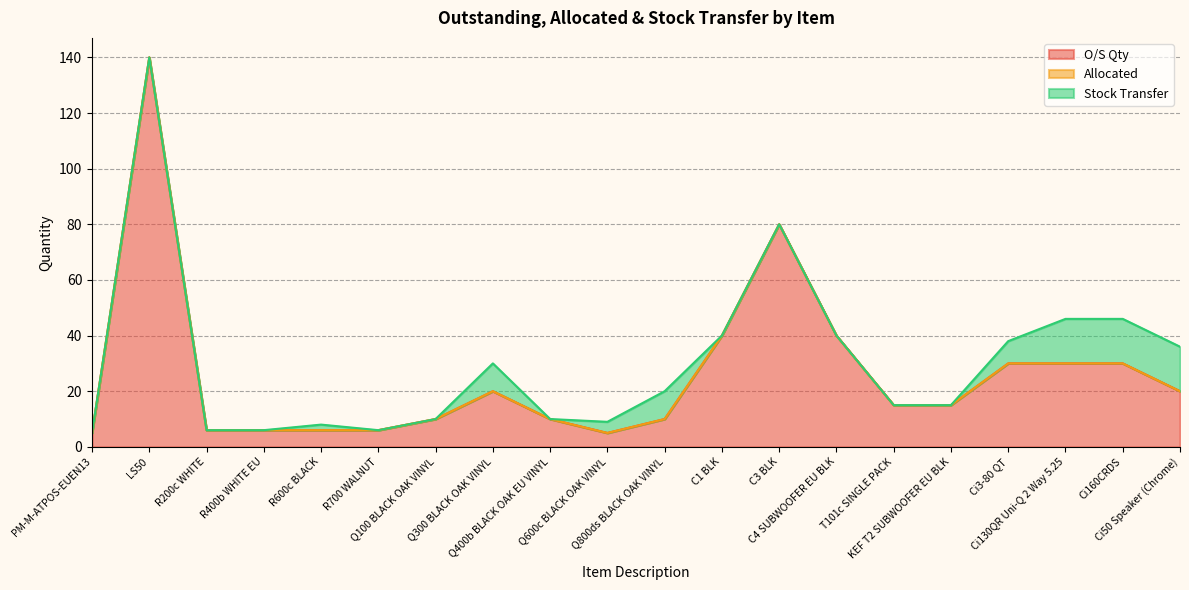

True or false: O/S Qty and Allocated cross at least once.

False